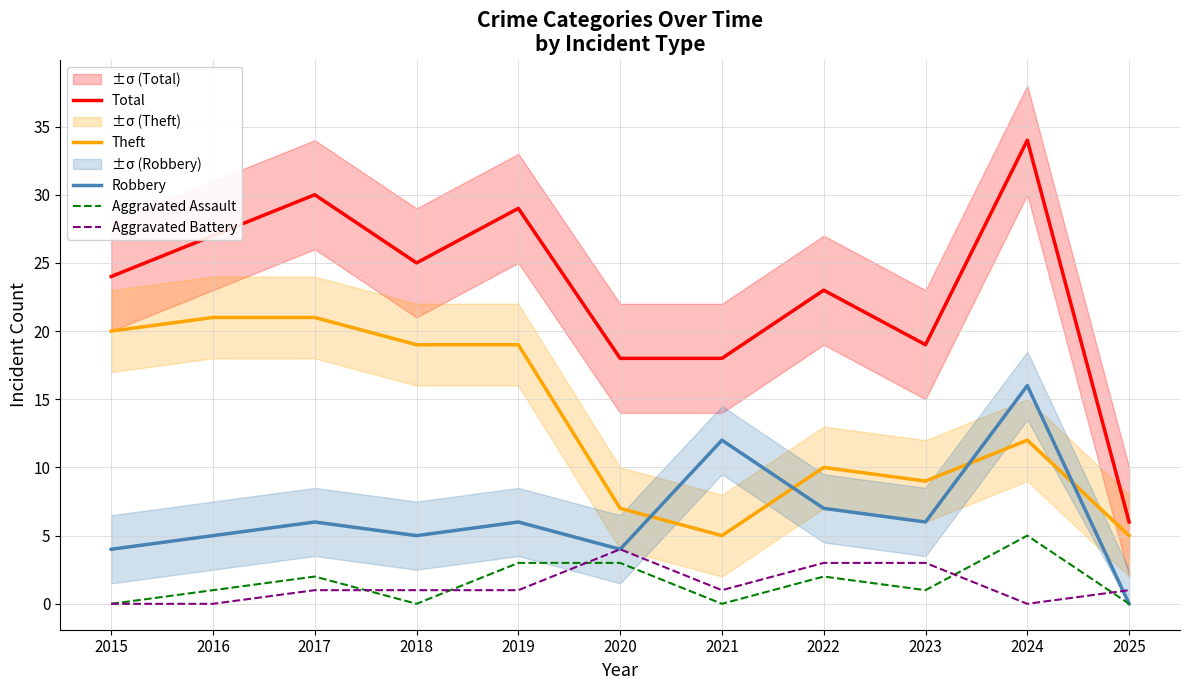

How many values in the Aggravated Battery series exceed 1?

3